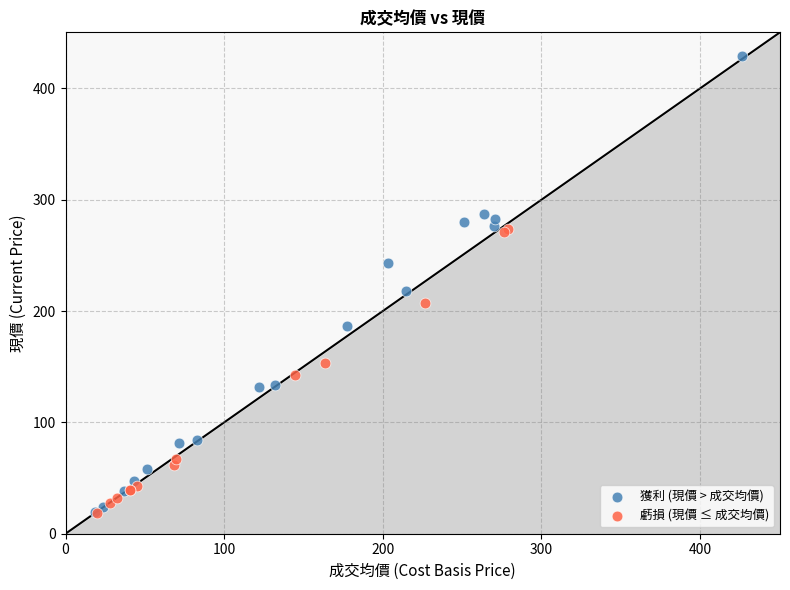

Which series has the widest spread of Y values?

獲利 (現價 > 成交均價)